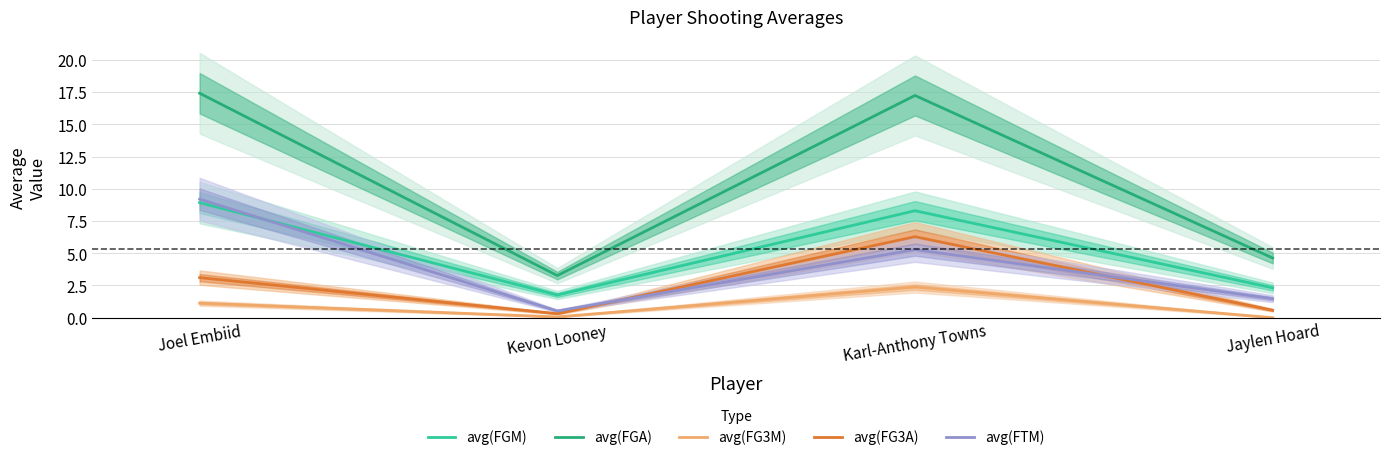

List the labels in order of avg(FGA) value, smallest first.

Kevon Looney, Jaylen Hoard, Karl-Anthony Towns, Joel Embiid